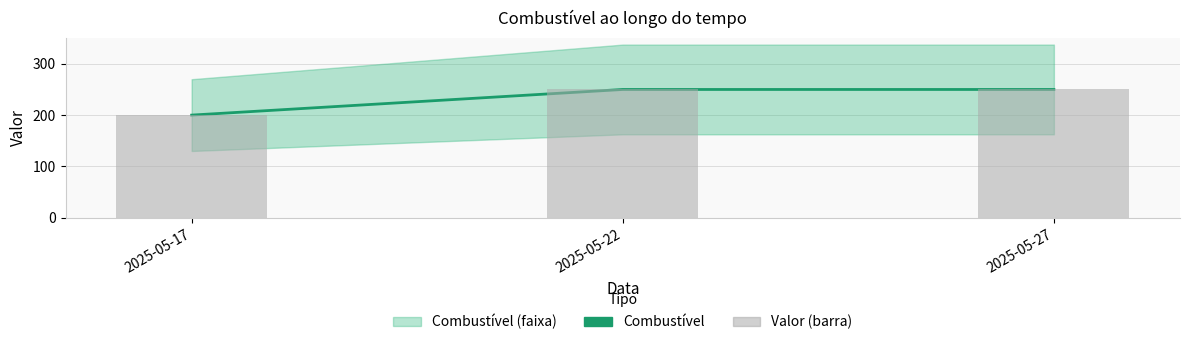

What is the greatest value displayed?

250